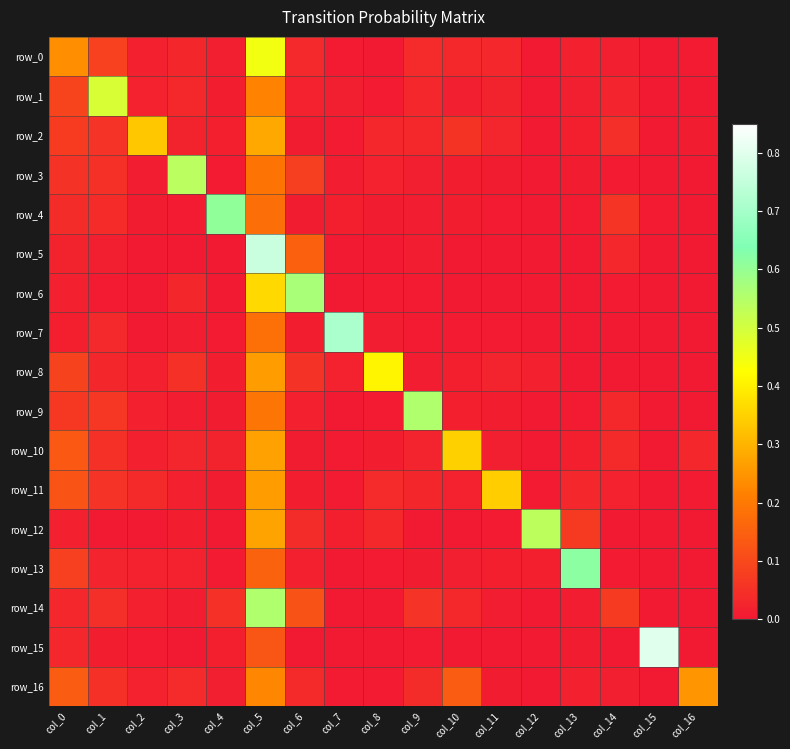

What is the difference between the second highest and minimum values in the row_9 series?

0.2